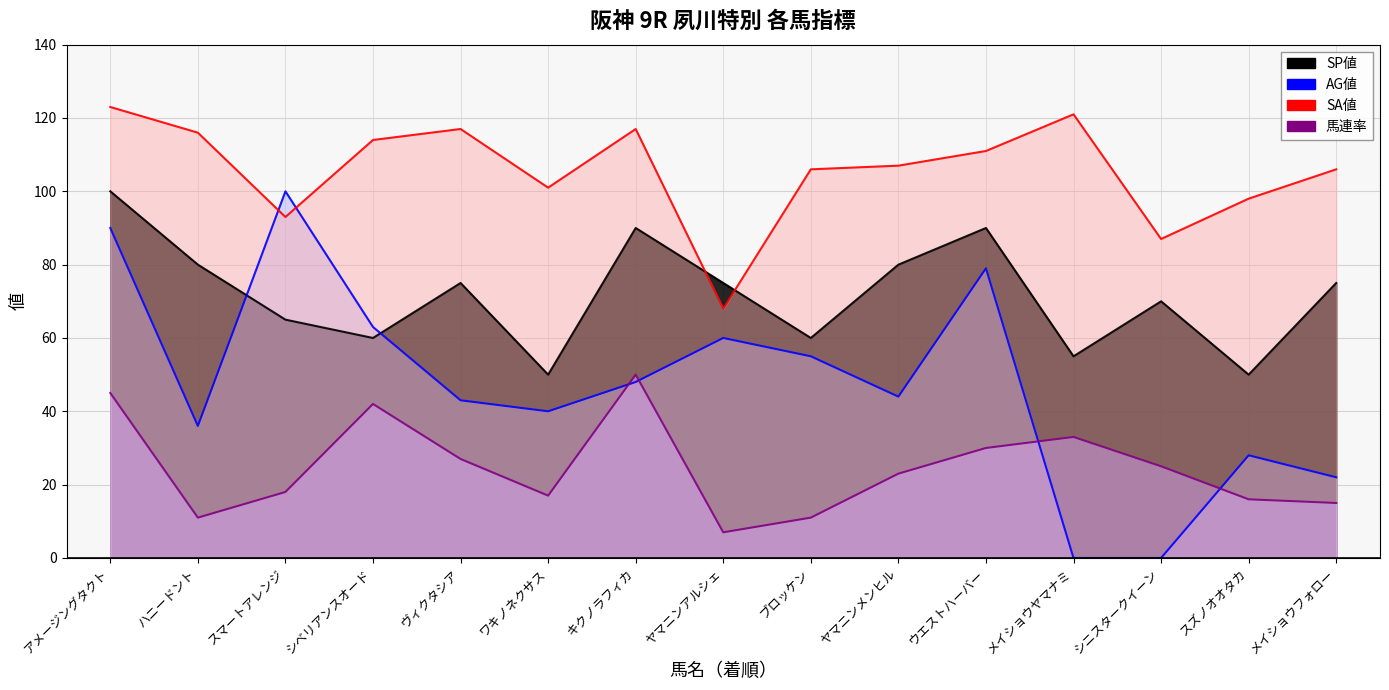

What is the minimum value for 馬連率?

7